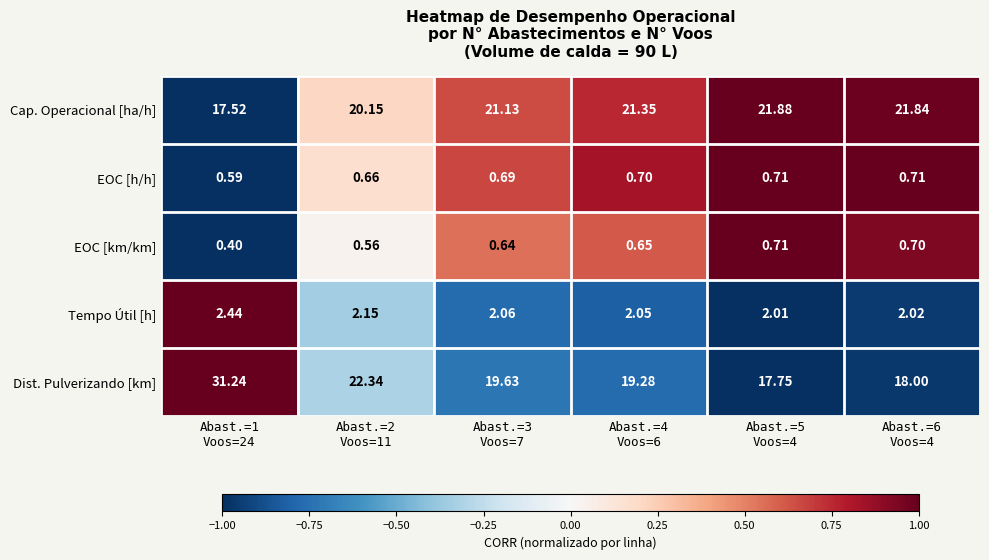

Which series has the widest spread of values?

Dist. Pulverizando [km]